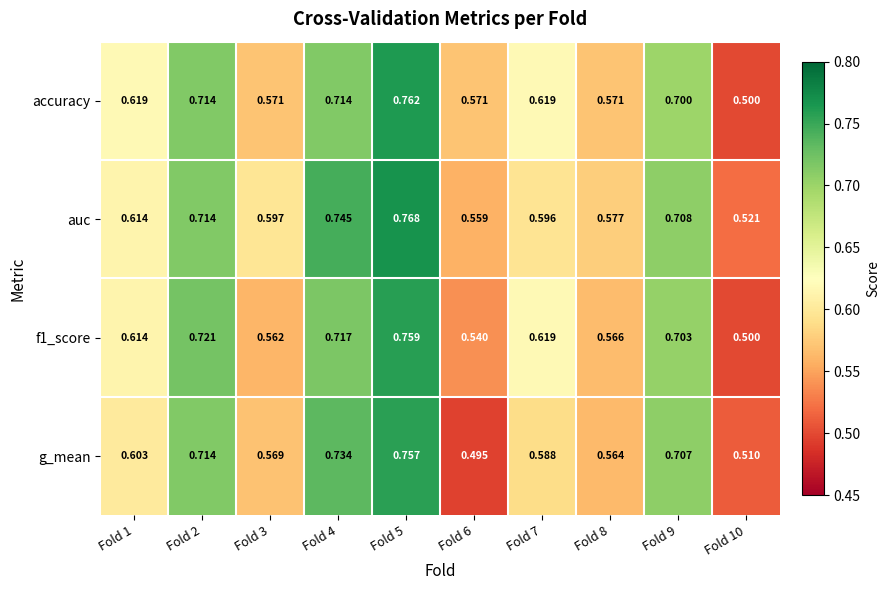

Count the number of data series in this chart.

4